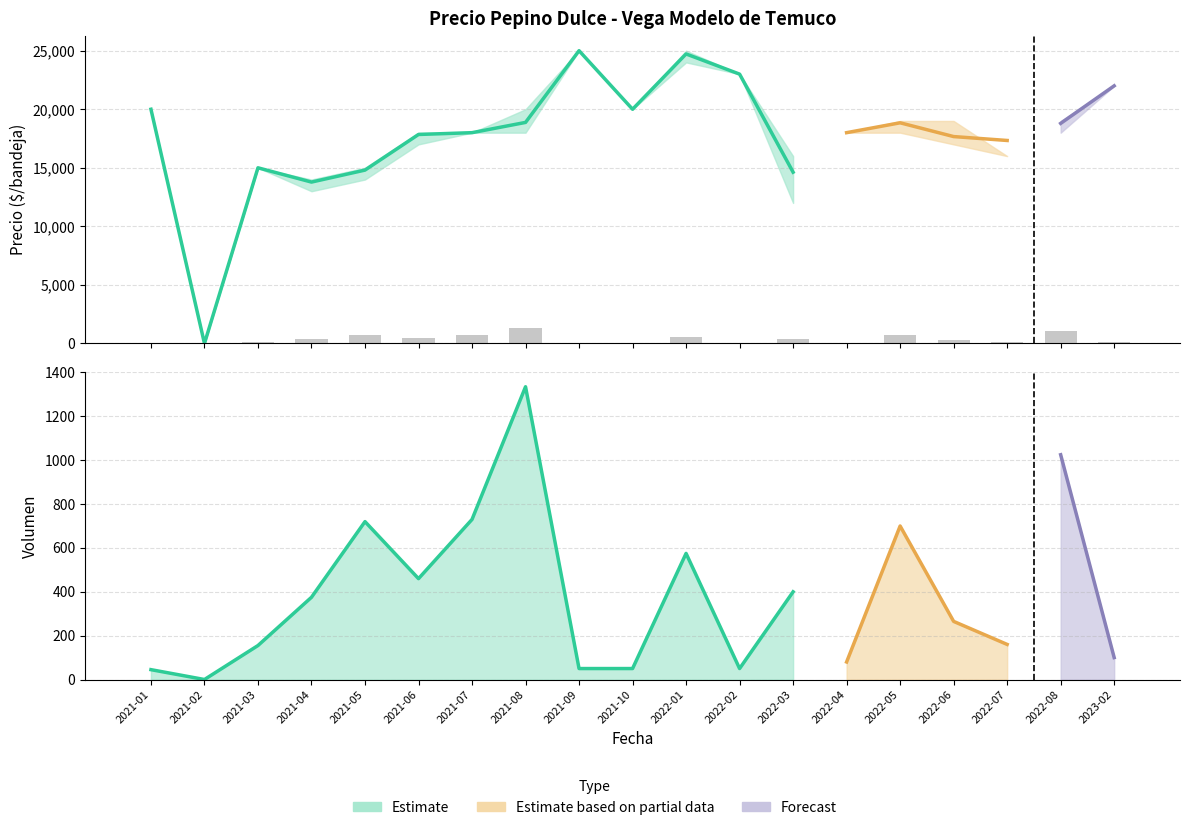

What is the difference between the maximum and minimum values?

1335